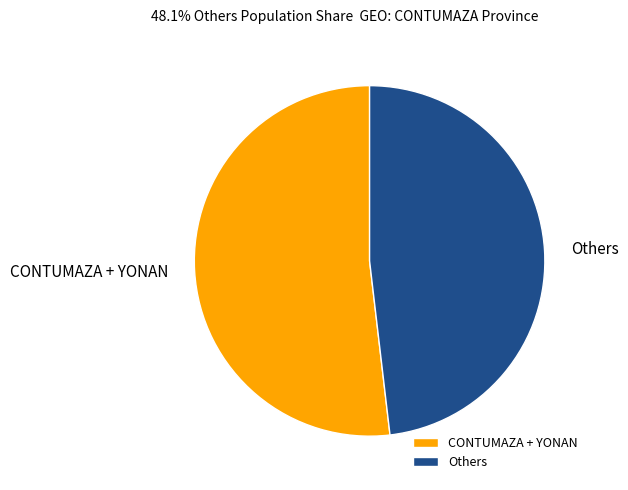

Do CONTUMAZA + YONAN and Others together represent more than half of the pie?

Yes